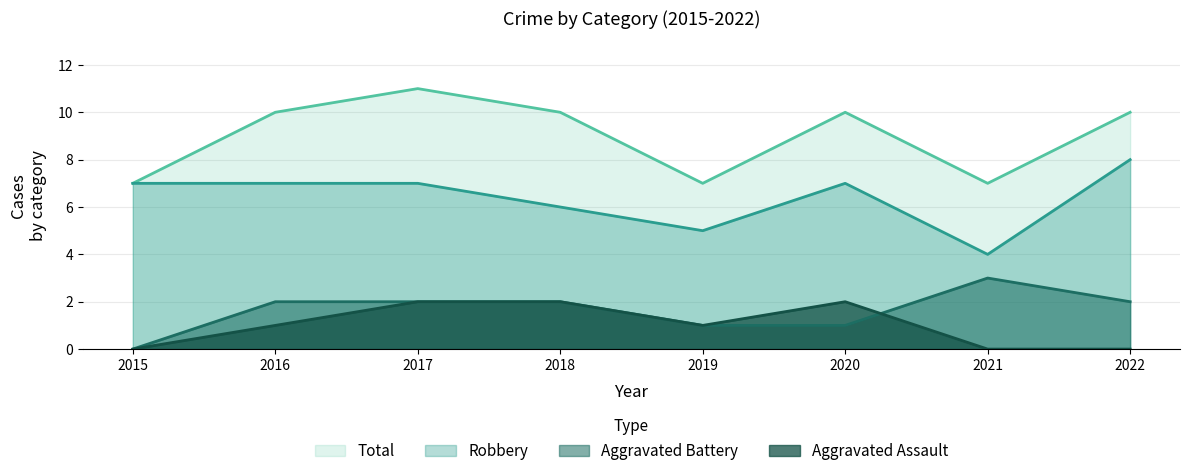

True or false: Robbery has a value of 3 at 2017.

False